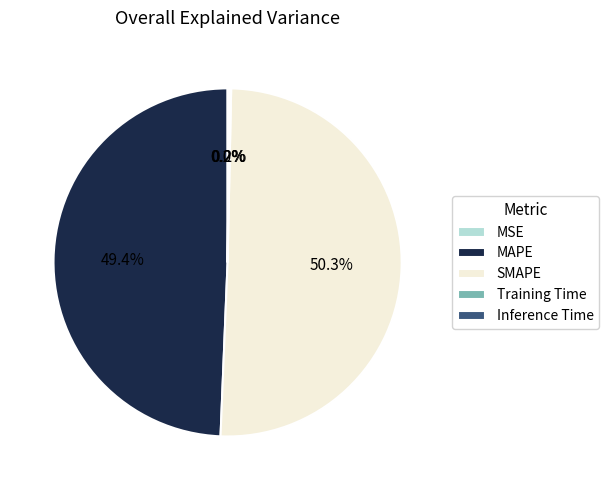

What is the majority slice?

SMAPE